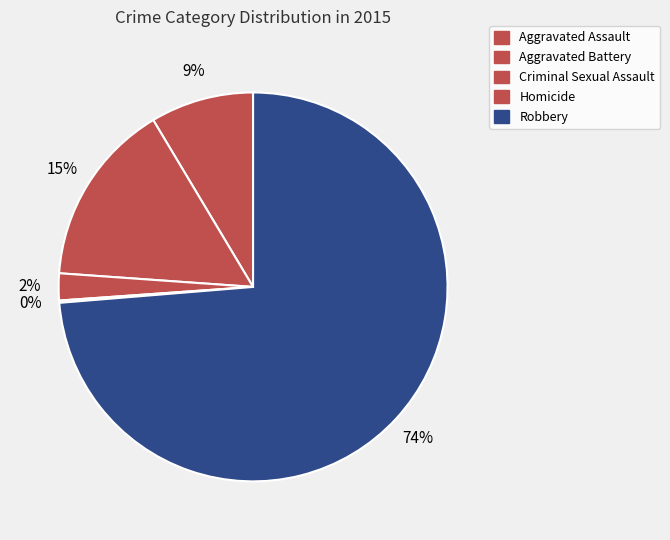

Combined, what portion of the pie is Criminal Sexual Assault and Aggravated Assault?

10.8%